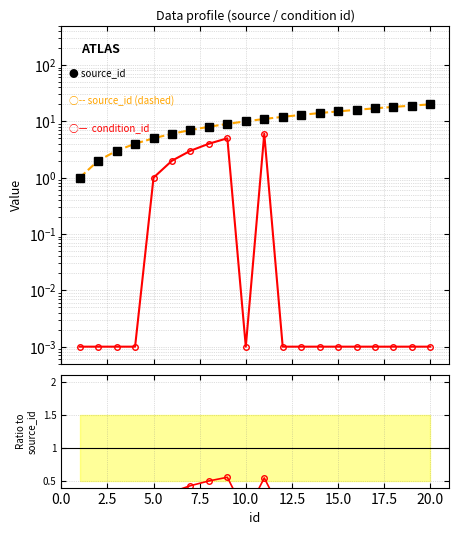

What is the difference between the maximum and minimum values in the condition_id series?

6.0